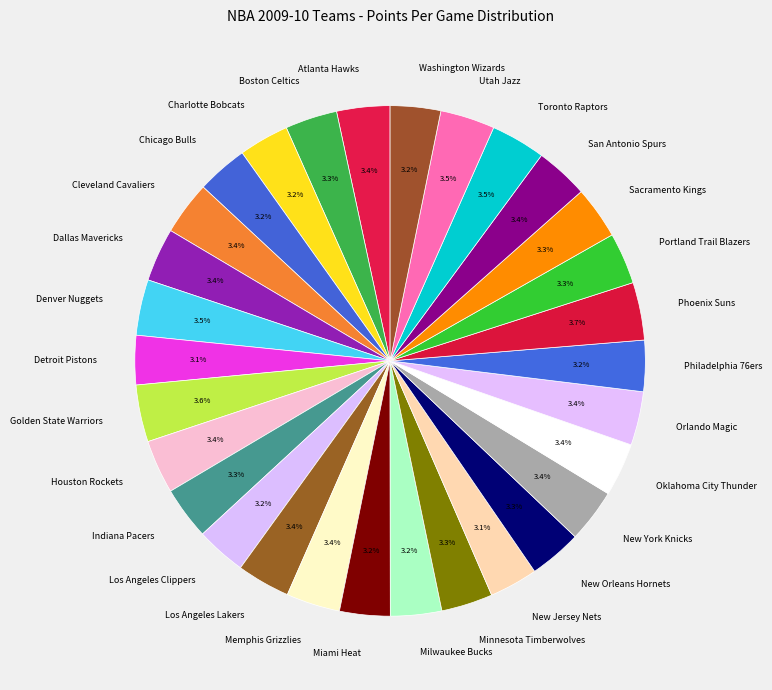

True or false: Detroit Pistons accounts for 3% of the total.

True